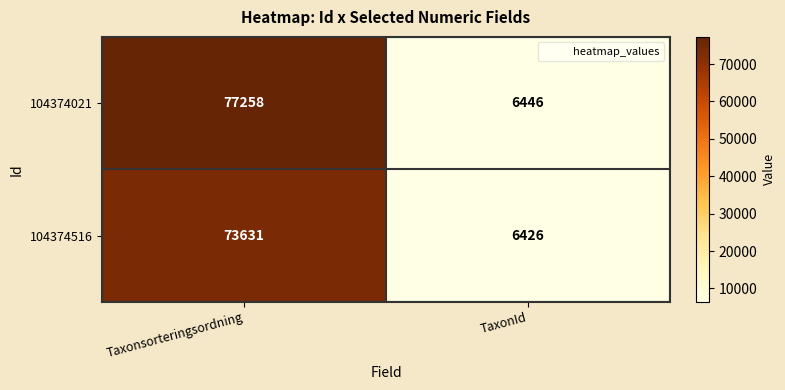

What is the sum of all 104374021 values?

83704